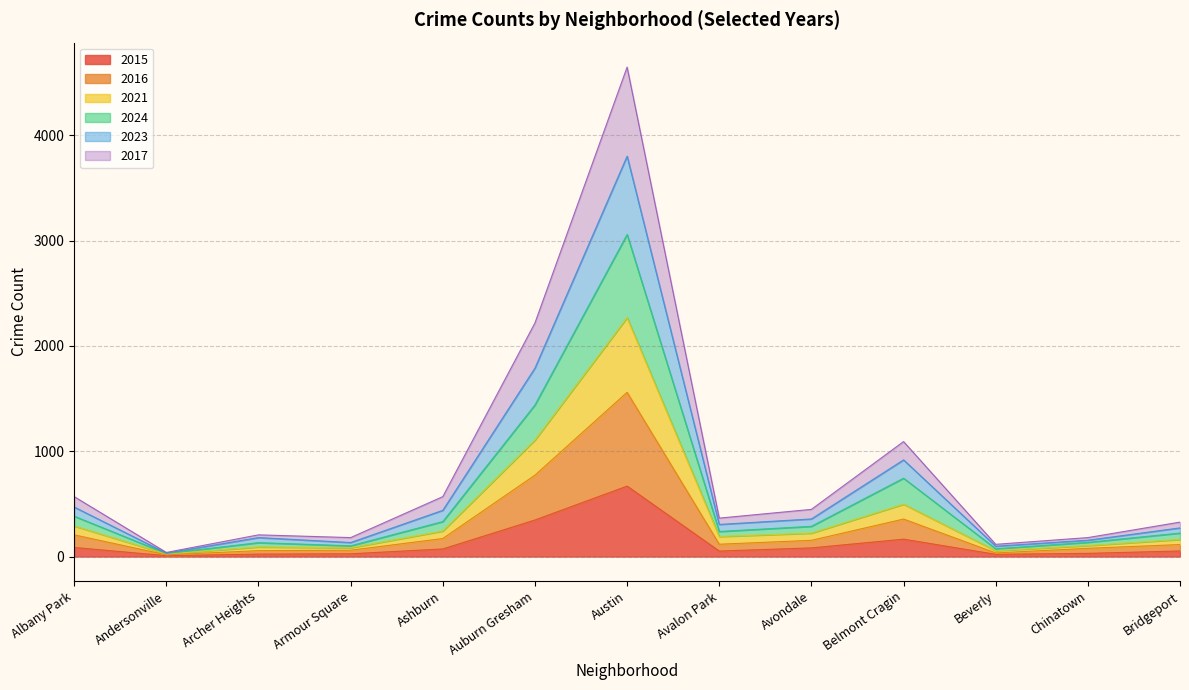

True or false: 2016 has a value of 52 at Avalon Park.

False